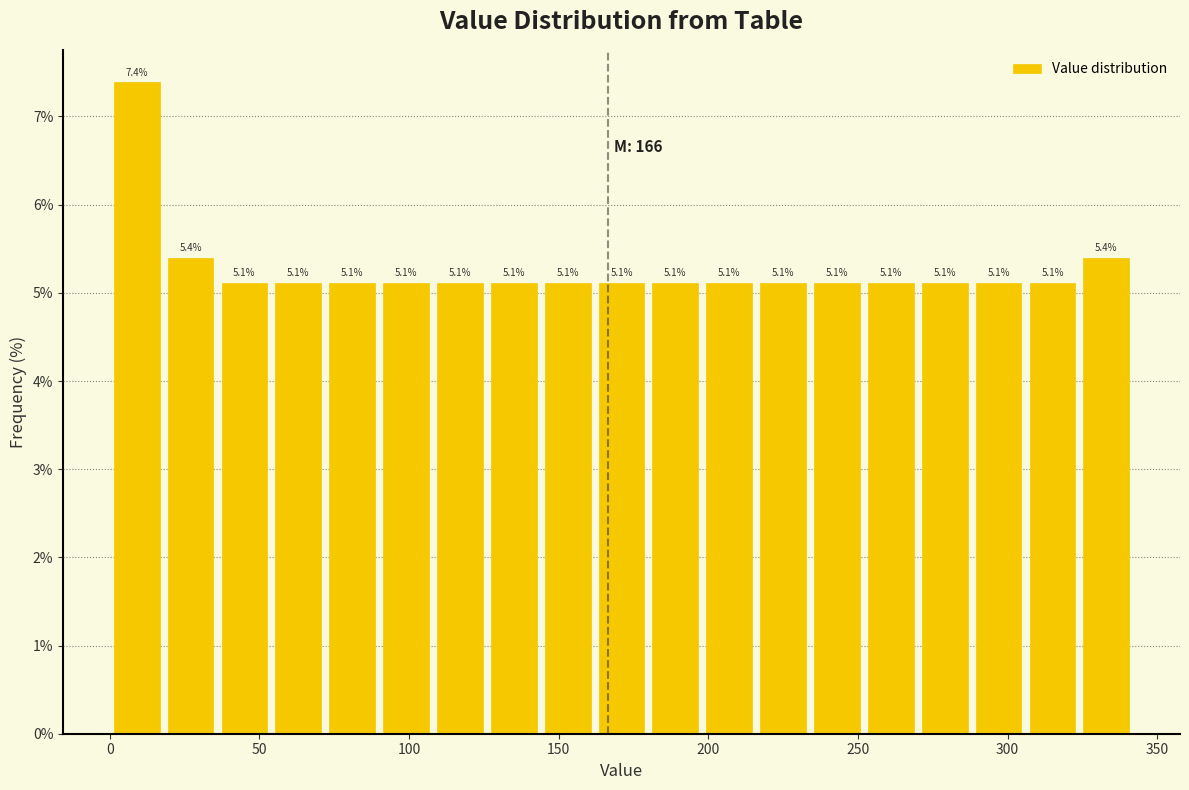

Around what value on the x-axis is the tallest bar? Give the approximate position of its centre, as read against the axis.

10